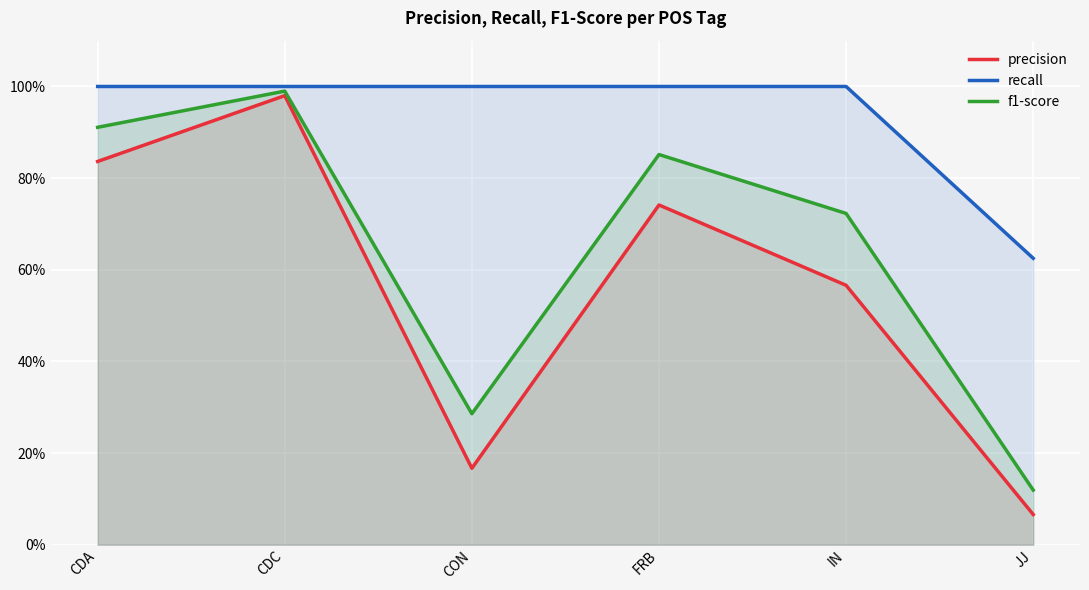

True or false: precision and recall intersect in this chart.

False